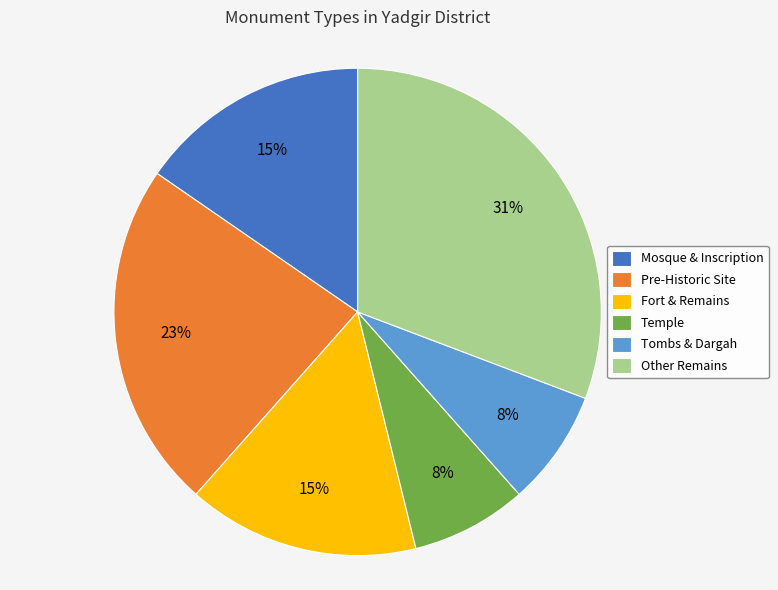

Count the number of slices in the pie.

6